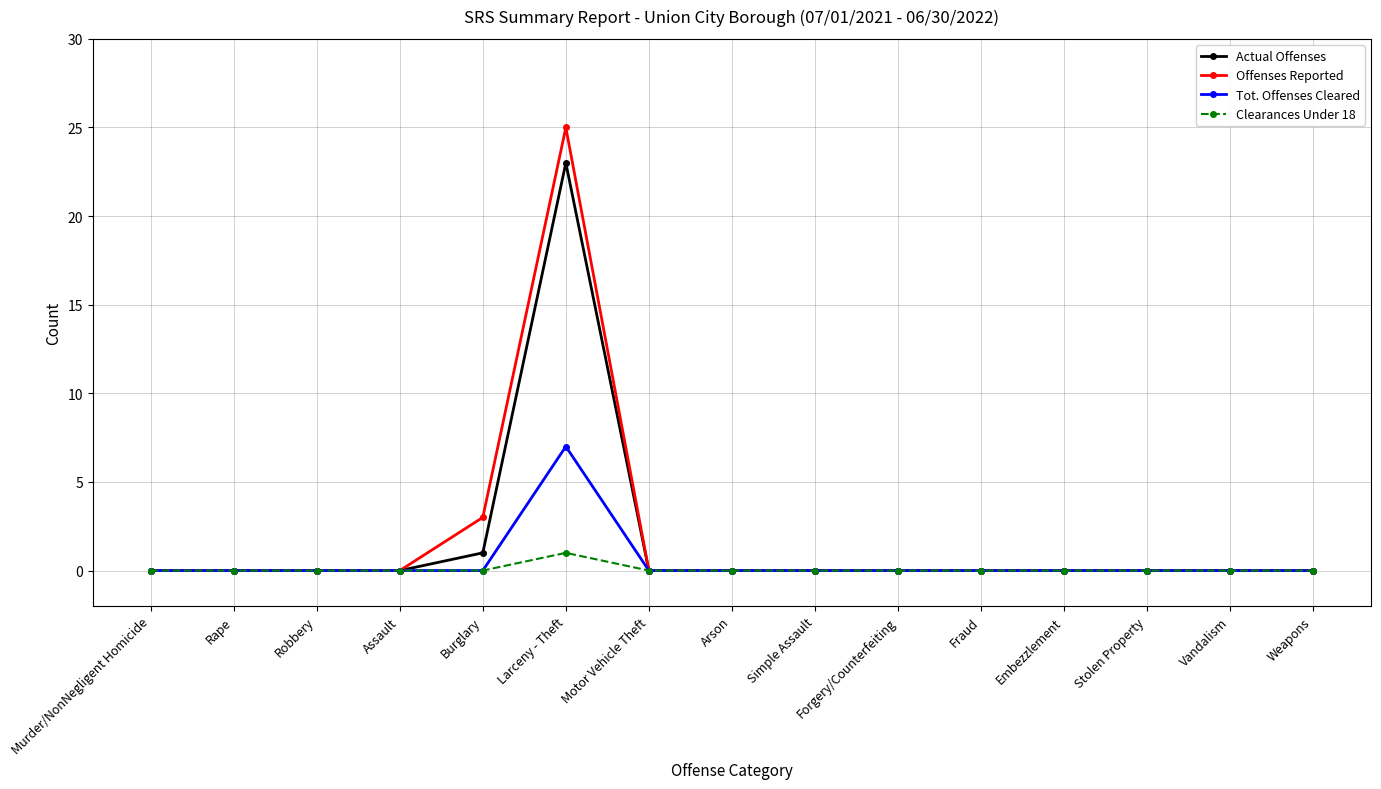

How many lines are shown in the chart?

4